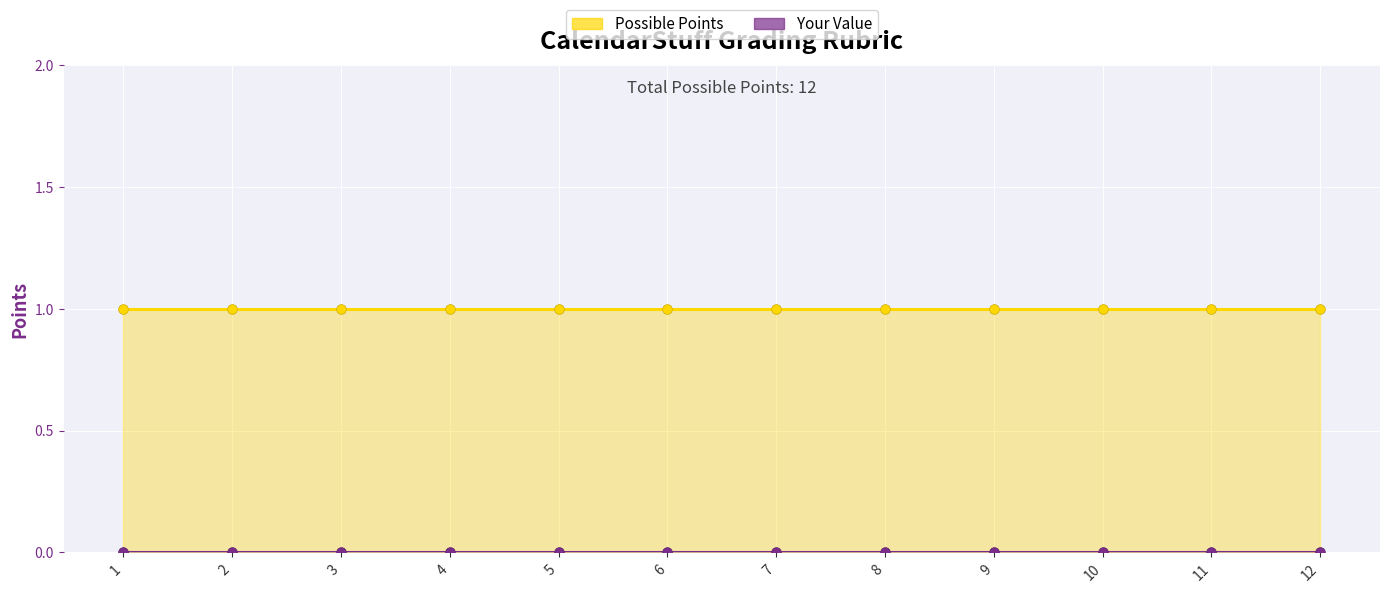

True or false: Possible Points and Your Value intersect in this chart.

False